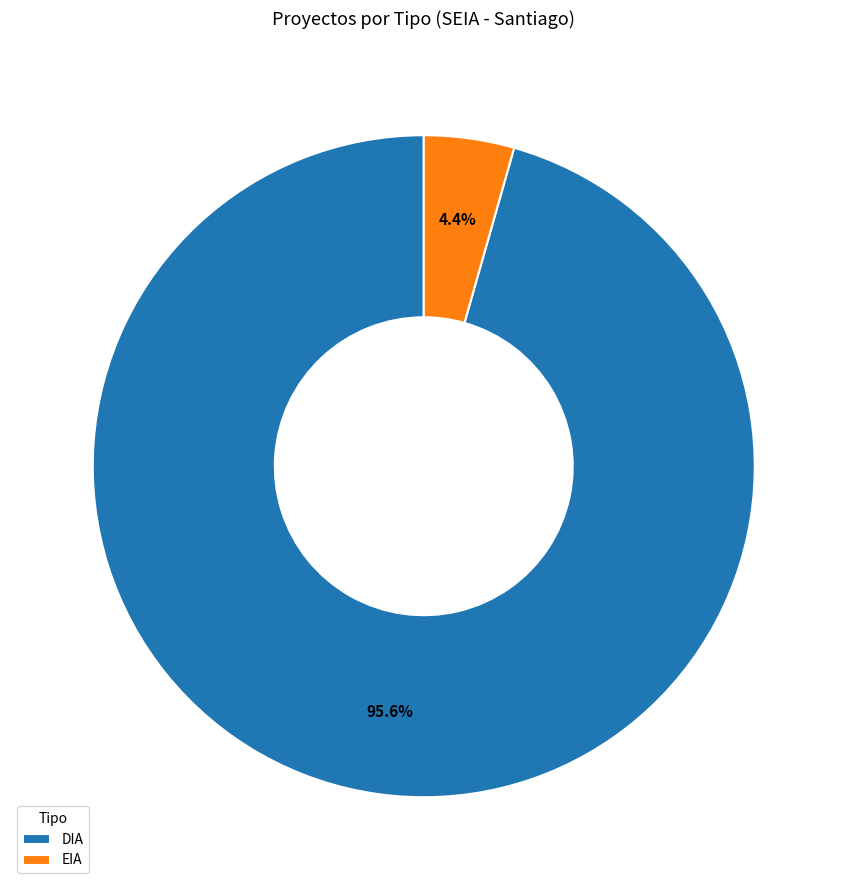

To the nearest percent, what percentage of the pie is EIA?

4%